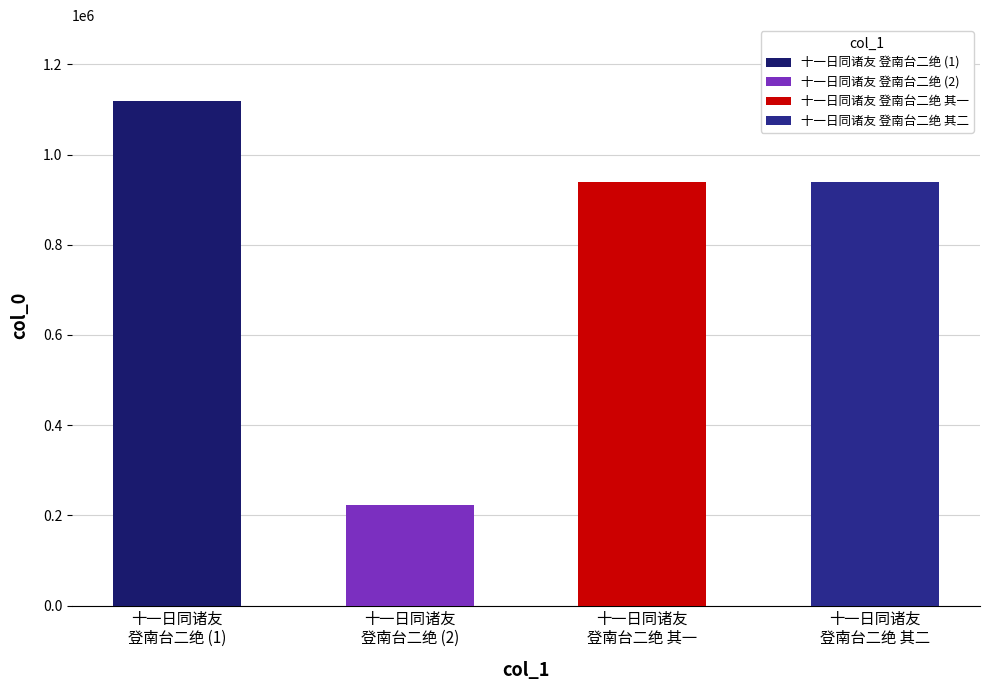

Approximately how many times larger is the value at 十一日同诸友
登南台二绝 (2) compared to 十一日同诸友
登南台二绝 (1)?

0.2